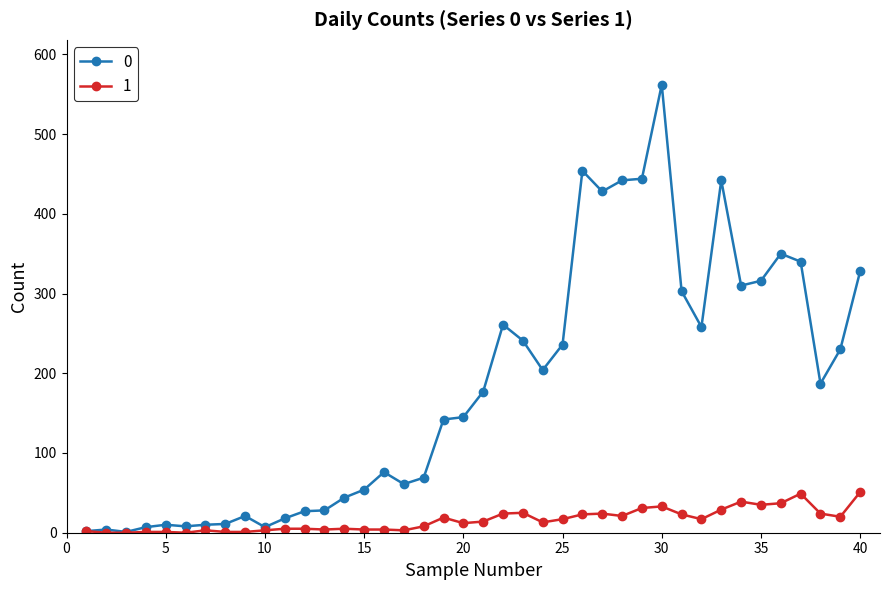

At how many categories does at least one series exceed 362?

6